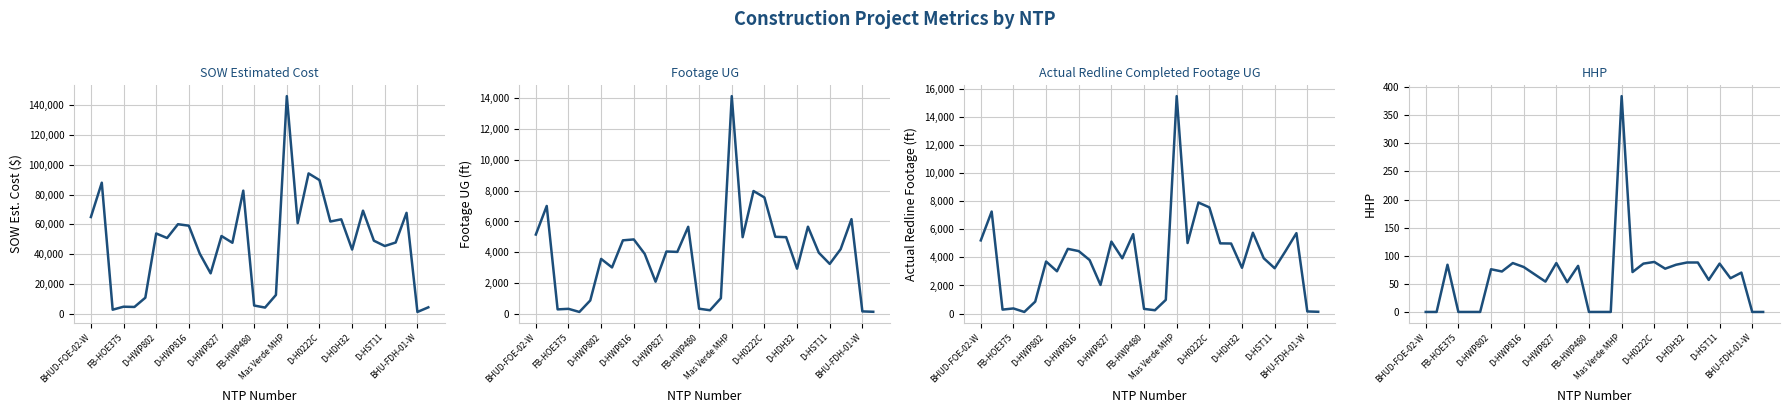

What is the value of the Actual Redline Completed Footage UG point at the 3rd from the left?

285.0